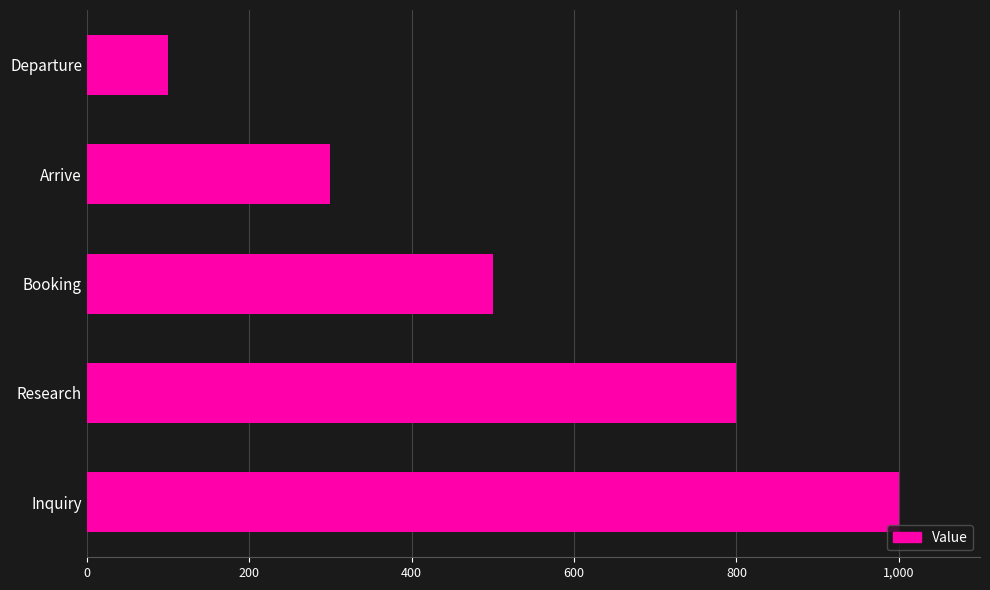

What is the difference between the maximum and second lowest values?

700